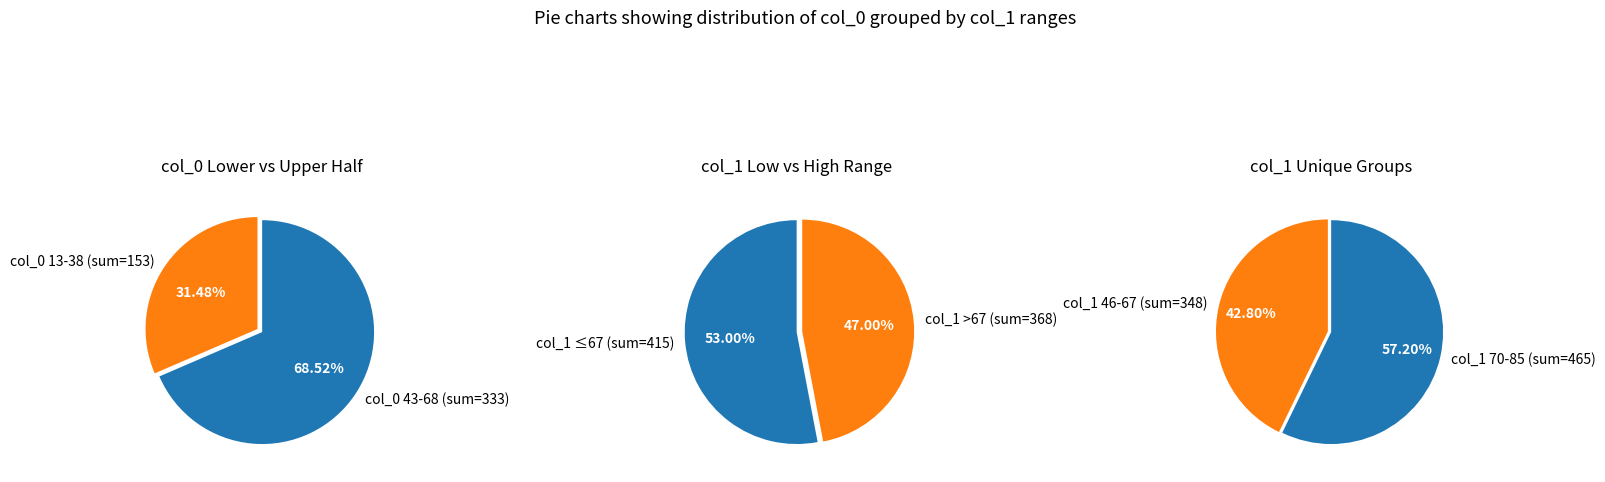

True or false: 46 accounts for 1% of the total.

False